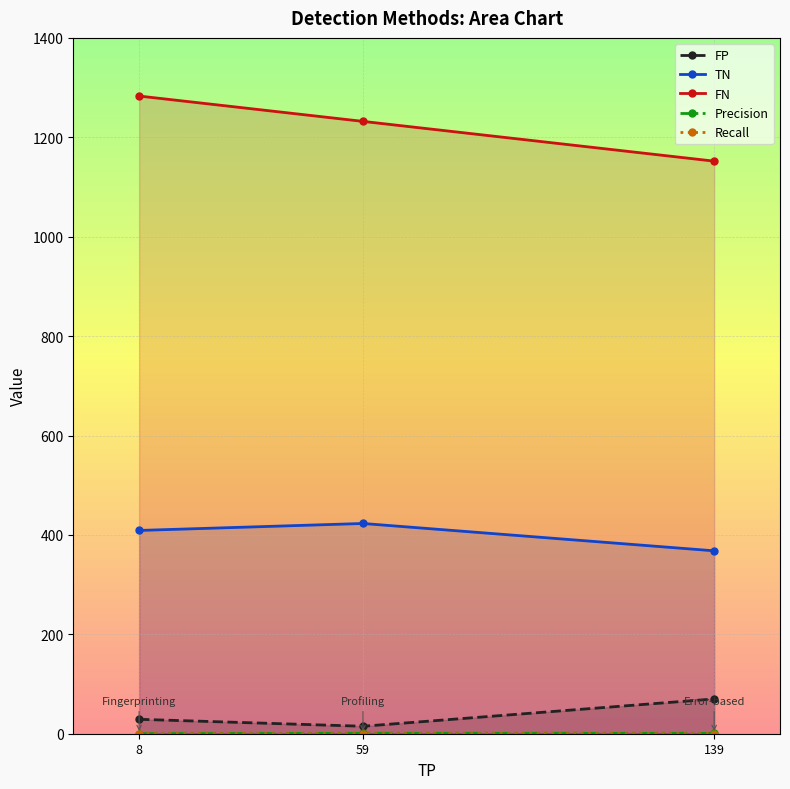

True or false: FP has a value of 17.0 at 8.

False